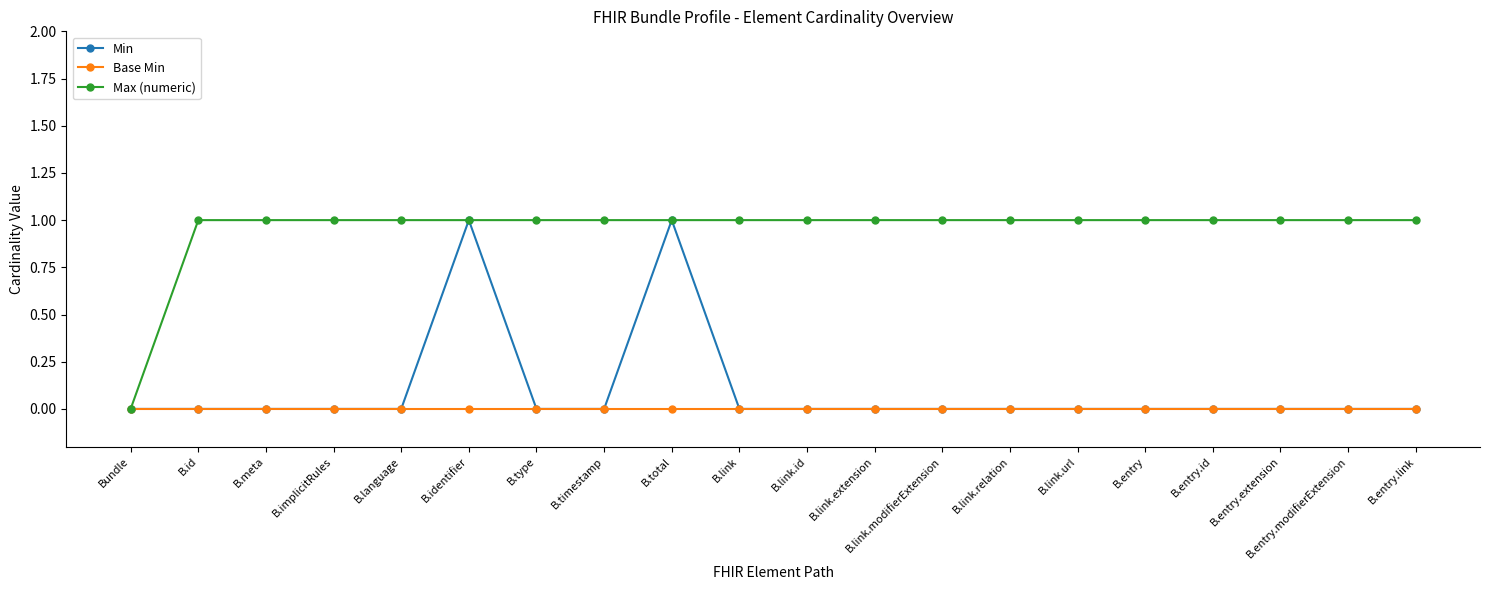

Reading left to right, transcribe all the data shown in this chart.

Min: Bundle=0	B.id=0	B.meta=0	B.implicitRules=0	B.language=0	B.identifier=1	B.type=0	B.timestamp=0	B.total=1	B.link=0	B.link.id=0	B.link.extension=0	B.link.modifierExtension=0	B.link.relation=0	B.link.url=0	B.entry=0	B.entry.id=0	B.entry.extension=0	B.entry.modifierExtension=0	B.entry.link=0
Base Min: Bundle=0	B.id=0	B.meta=0	B.implicitRules=0	B.language=0	B.identifier=0	B.type=0	B.timestamp=0	B.total=0	B.link=0	B.link.id=0	B.link.extension=0	B.link.modifierExtension=0	B.link.relation=0	B.link.url=0	B.entry=0	B.entry.id=0	B.entry.extension=0	B.entry.modifierExtension=0	B.entry.link=0
Max (numeric): Bundle=0	B.id=1	B.meta=1	B.implicitRules=1	B.language=1	B.identifier=1	B.type=1	B.timestamp=1	B.total=1	B.link=1	B.link.id=1	B.link.extension=1	B.link.modifierExtension=1	B.link.relation=1	B.link.url=1	B.entry=1	B.entry.id=1	B.entry.extension=1	B.entry.modifierExtension=1	B.entry.link=1